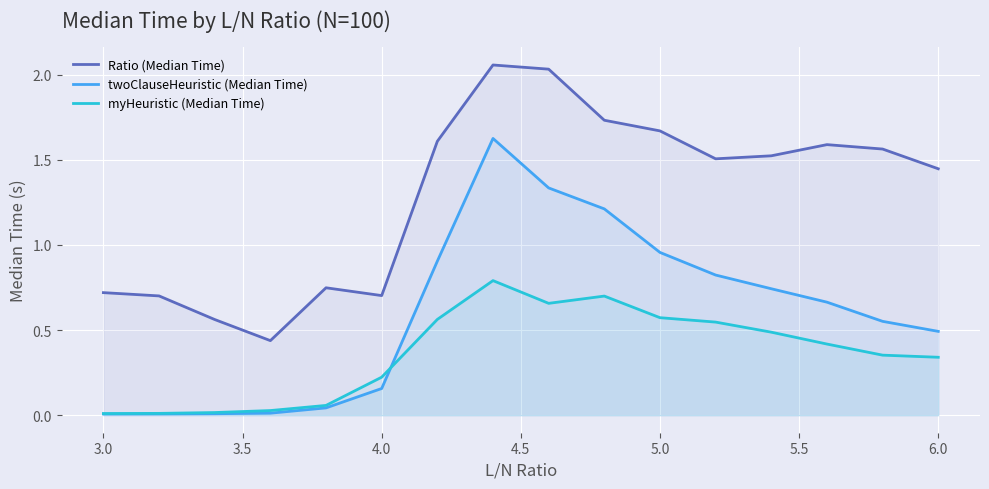

Count the number of data series in this chart.

3